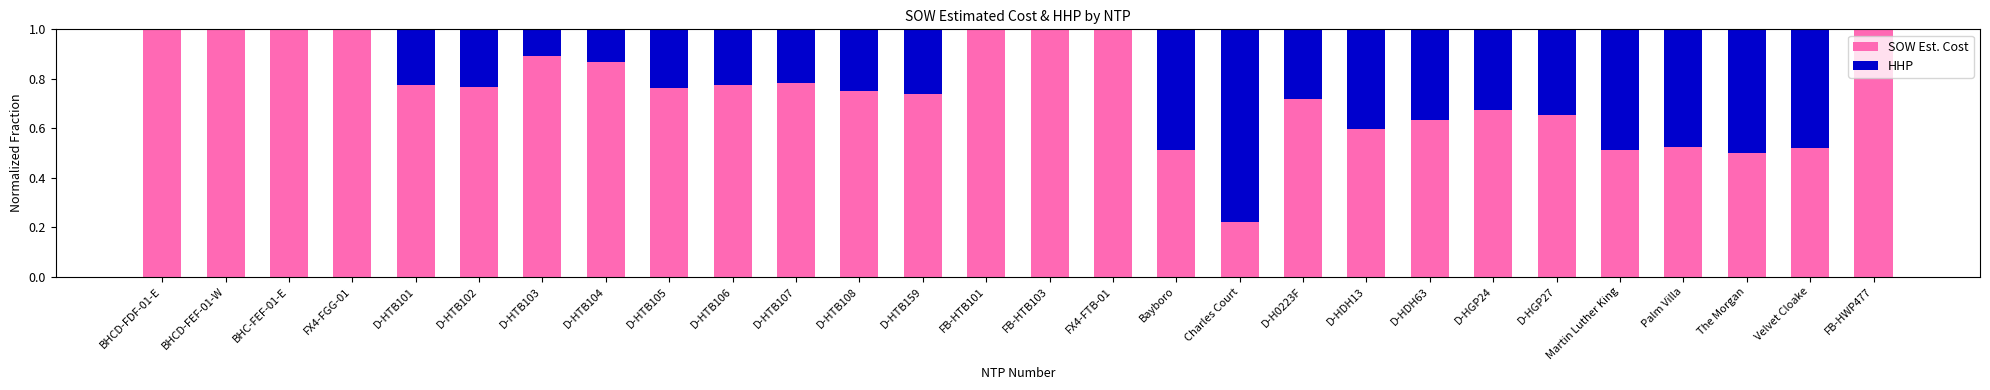

The SOW Est. Cost series shows 0.5 at The Morgan. True or false?

True